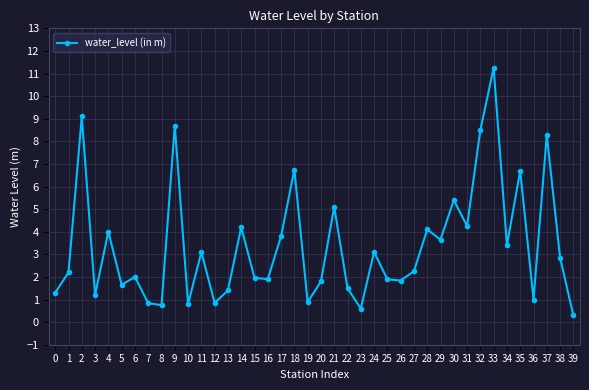

How many points are lower than both their immediate neighbors (excluding endpoints)?

13